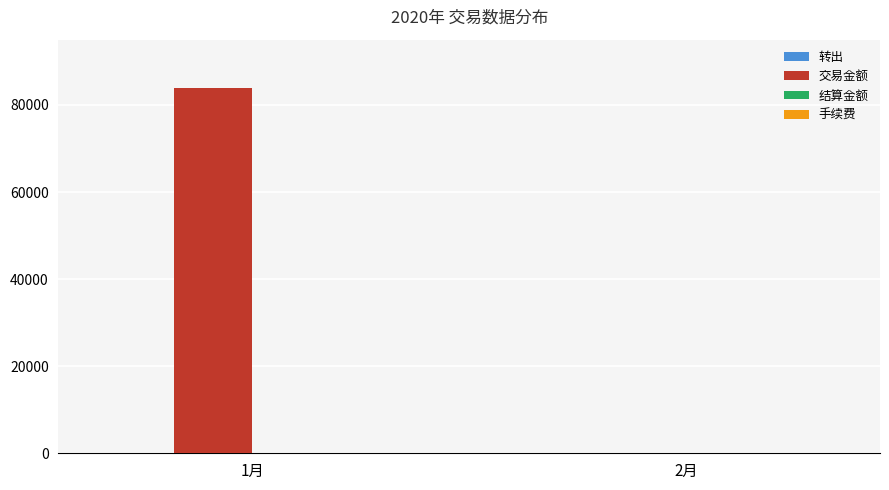

What is the highest value of the 交易金额 series?

84000